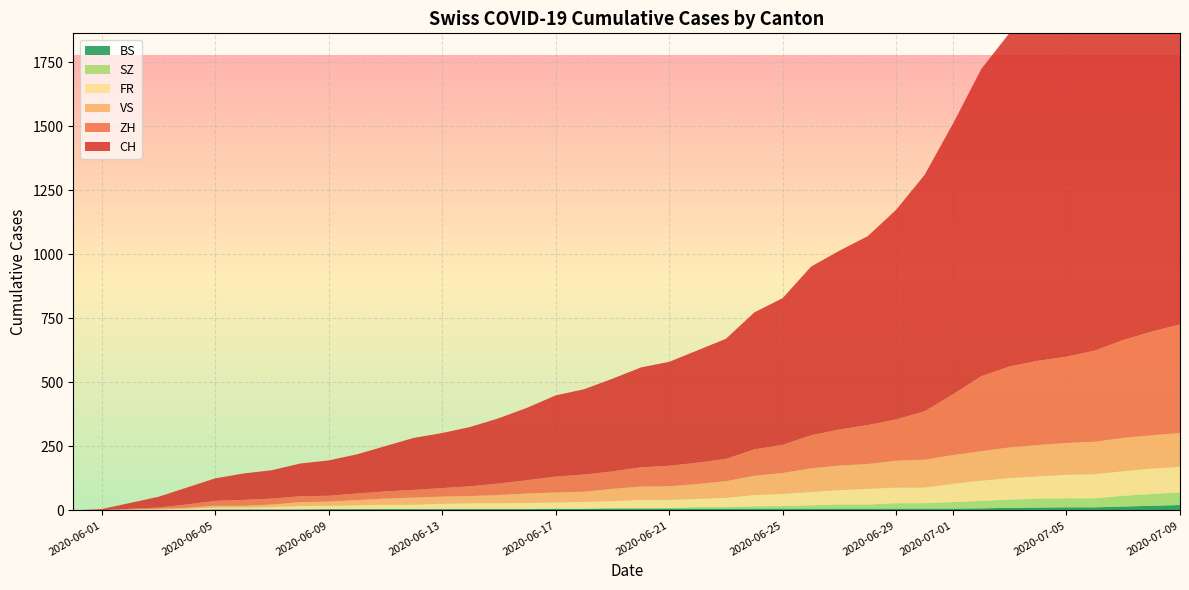

Reading left to right, list all the values displayed in this chart.

CH: 2020-05-31=0	2020-06-07=111	2020-06-14=232	2020-06-21=406	2020-06-28=738	2020-07-05=1403	2020-07-09=1774
ZH: 2020-05-31=0	2020-06-07=23	2020-06-14=38	2020-06-21=80	2020-06-28=152	2020-07-05=337	2020-07-09=424
VS: 2020-05-31=0	2020-06-07=10	2020-06-14=28	2020-06-21=53	2020-06-28=97	2020-07-05=124	2020-07-09=132
FR: 2020-05-31=0	2020-06-07=9	2020-06-14=22	2020-06-21=32	2020-06-28=61	2020-07-05=92	2020-07-09=100
SZ: 2020-05-31=0	2020-06-07=0	2020-06-14=1	2020-06-21=2	2020-06-28=16	2020-07-05=35	2020-07-09=49
BS: 2020-05-31=0	2020-06-07=4	2020-06-14=5	2020-06-21=7	2020-06-28=7	2020-07-05=12	2020-07-09=21